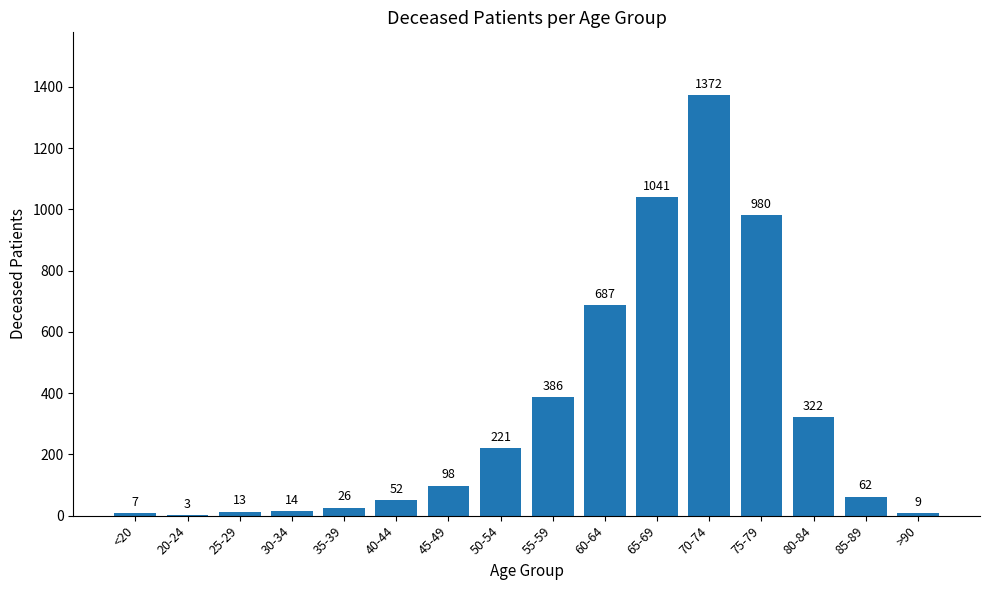

Which label corresponds to the largest value in the chart?

70-74